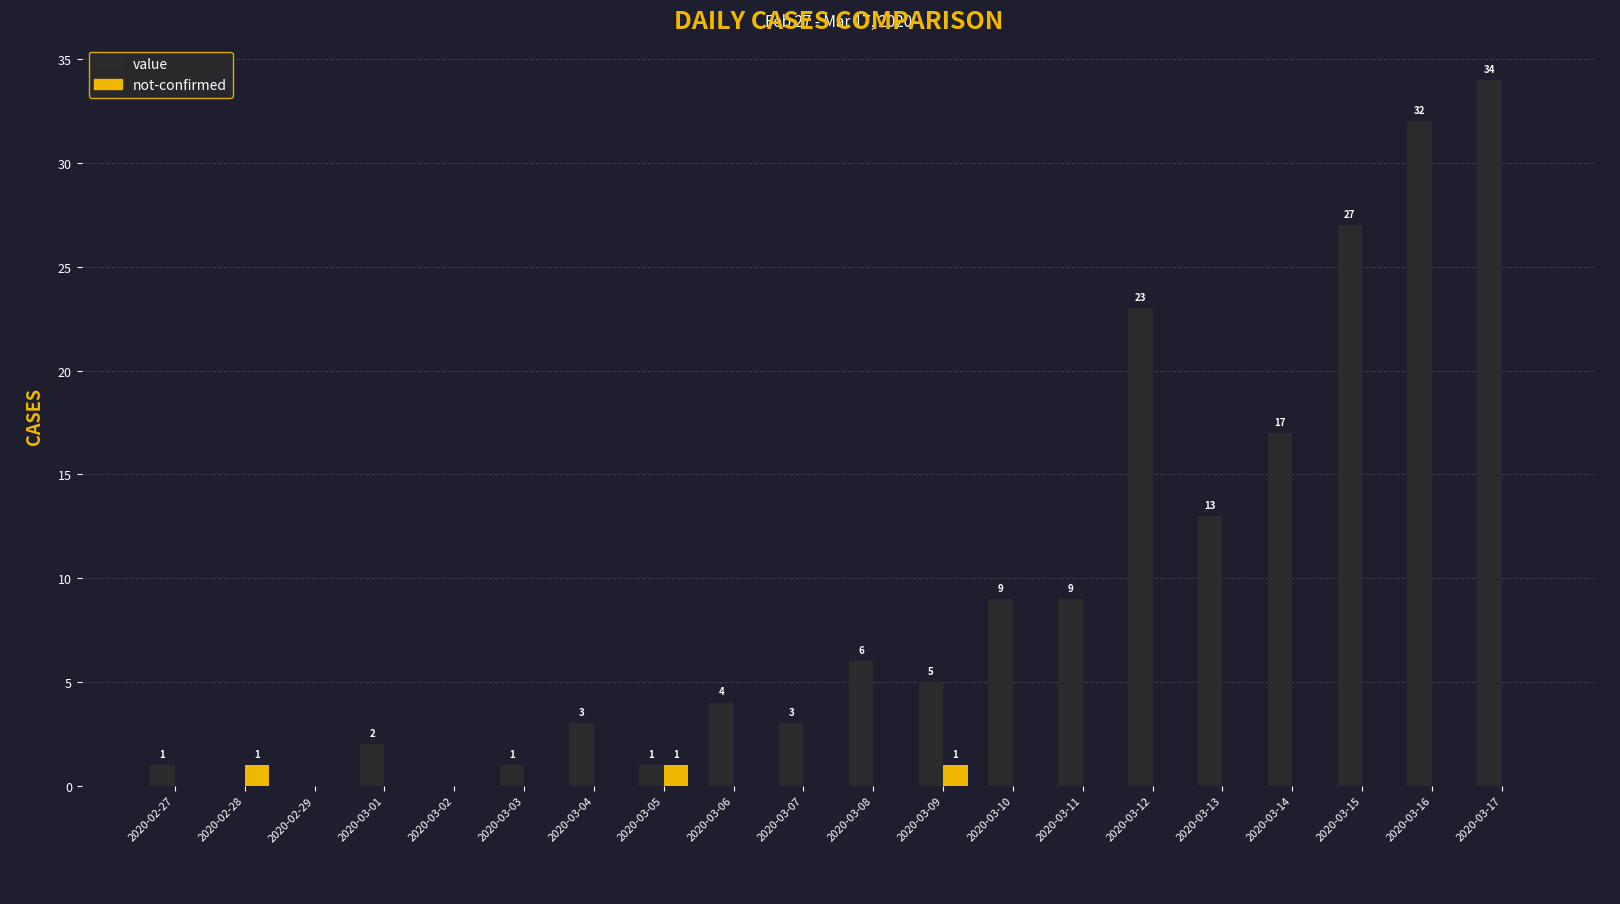

How many groups of bars are there?

20